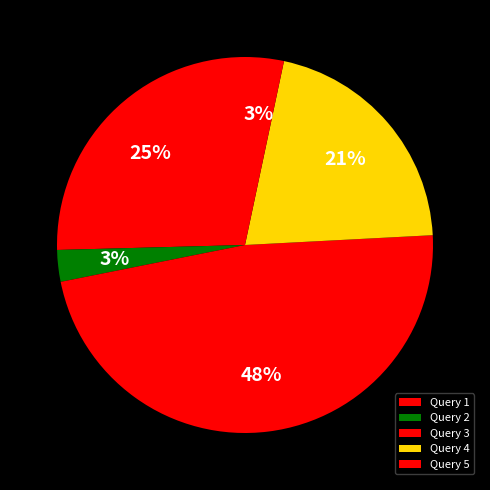

Which category has the biggest portion of the pie?

Query 3